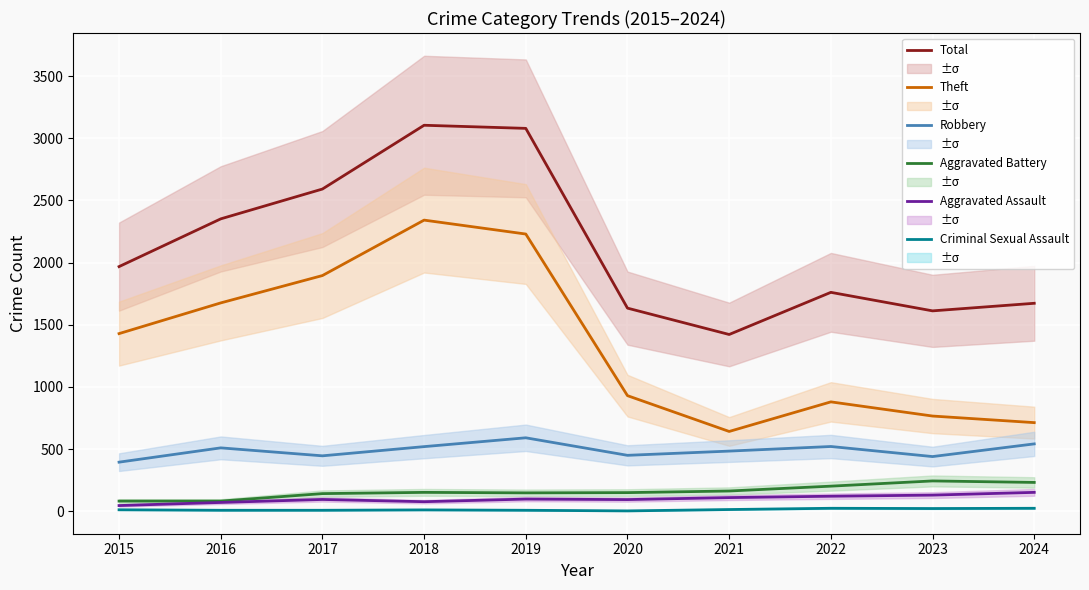

Reading left to right, what are all the values shown in this chart?

Total: 2015=1968	2016=2352	2017=2592	2018=3105	2019=3080	2020=1634	2021=1422	2022=1761	2023=1612	2024=1673
Theft: 2015=1429	2016=1676	2017=1896	2018=2342	2019=2230	2020=930	2021=642	2022=880	2023=766	2024=713
Robbery: 2015=395	2016=510	2017=446	2018=520	2019=591	2020=450	2021=484	2022=521	2023=440	2024=542
Aggravated Battery: 2015=82	2016=82	2017=142	2018=152	2019=148	2020=150	2021=163	2022=202	2023=244	2024=232
Aggravated Assault: 2015=46	2016=71	2017=95	2018=77	2019=98	2020=94	2021=110	2022=121	2023=130	2024=152
Criminal Sexual Assault: 2015=12	2016=8	2017=8	2018=11	2019=8	2020=3	2021=14	2022=24	2023=22	2024=24